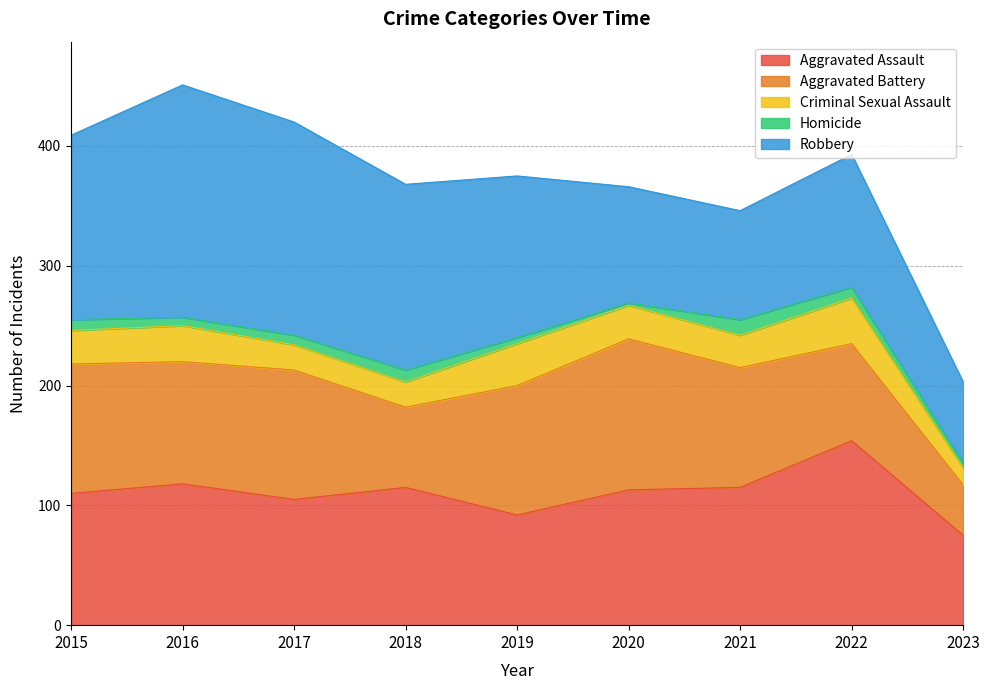

In Homicide, how many points are higher than both neighbors (excluding endpoints)?

2